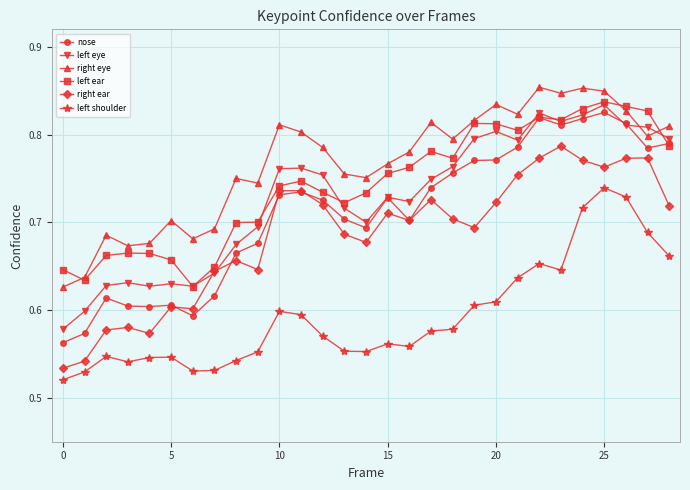

Which series has the widest spread of values?

nose